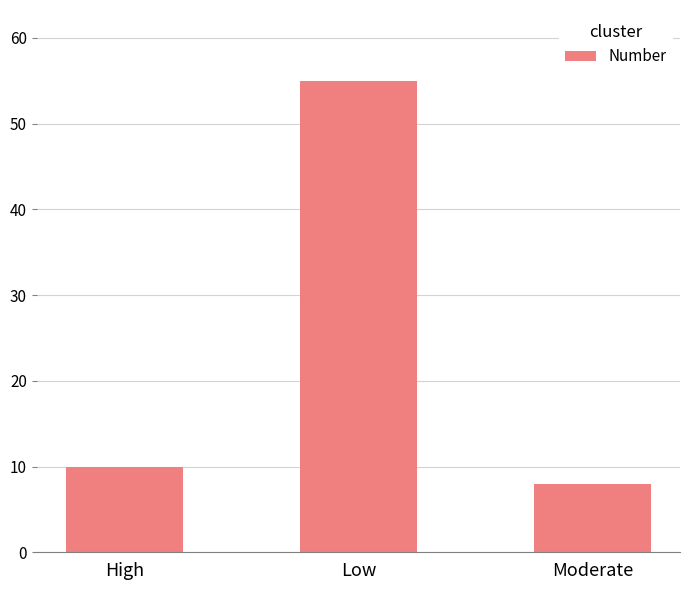

What is the greatest value displayed?

55